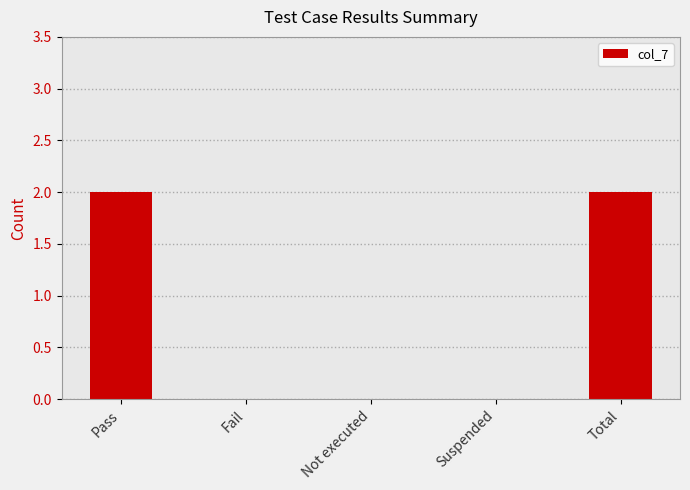

True or false: the data shows 0 at Fail.

True